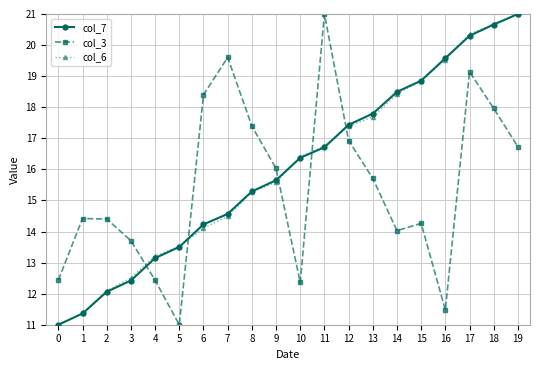

At which label is col_3 closest to 16?

9